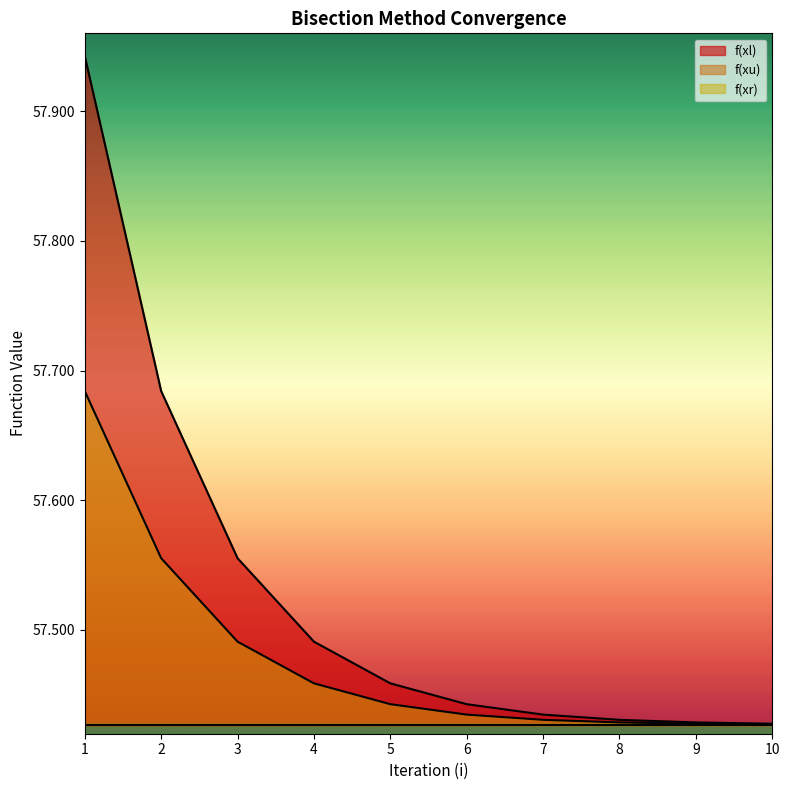

Does the chart display data point markers on the line(s)?

No